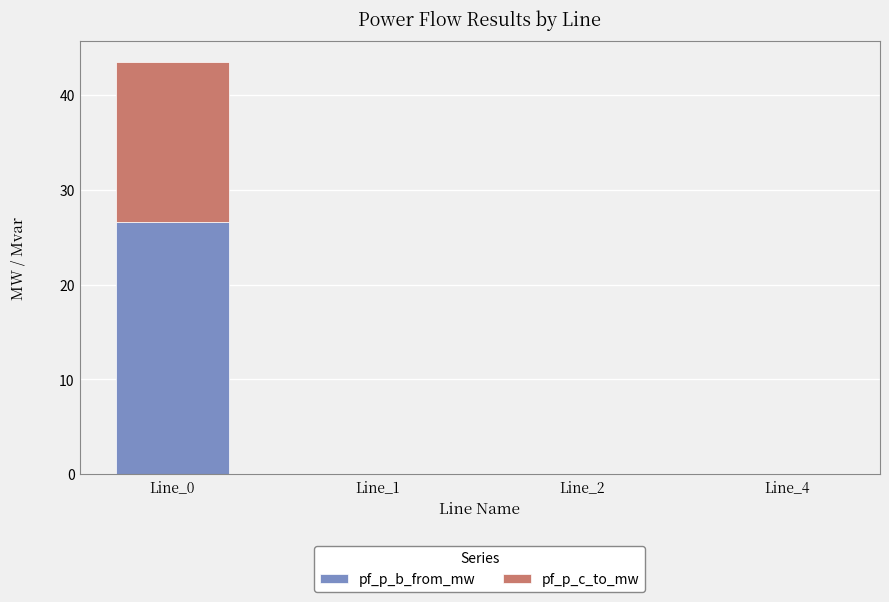

How many data points does each series have?

4